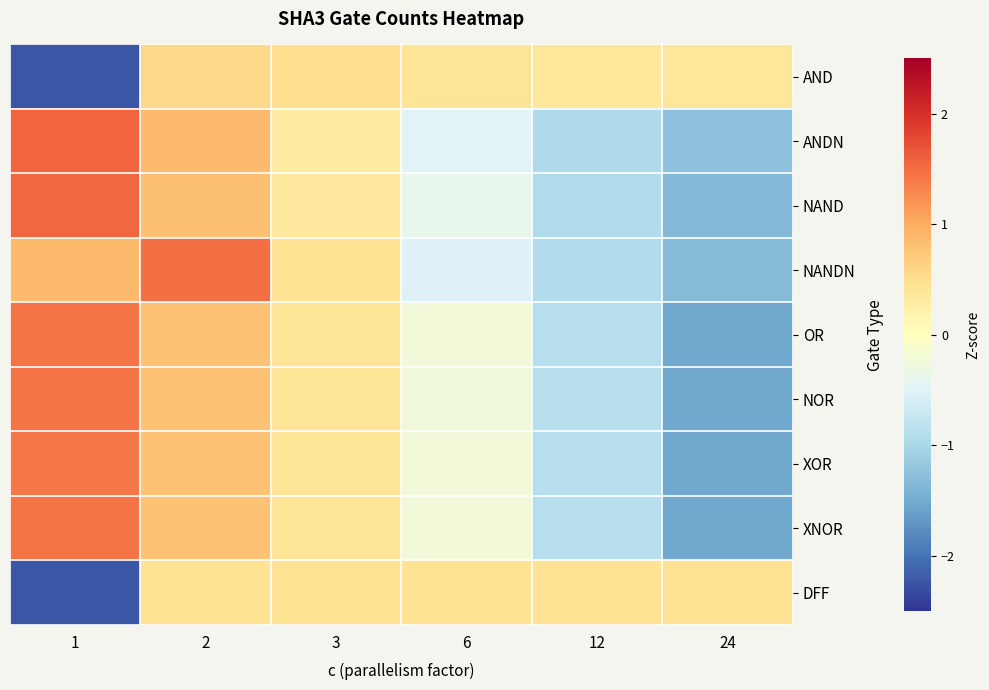

Reading left to right, transcribe all the data shown in this chart.

AND: 1=-2.2	2=0.6	3=0.5	6=0.4	12=0.4	24=0.4
ANDN: 1=1.6	2=0.9	3=0.3	6=-0.5	12=-1.0	24=-1.3
NAND: 1=1.5	2=0.8	3=0.3	6=-0.4	12=-0.9	24=-1.4
NANDN: 1=0.9	2=1.5	3=0.4	6=-0.5	12=-0.9	24=-1.3
OR: 1=1.4	2=0.8	3=0.4	6=-0.2	12=-0.9	24=-1.5
NOR: 1=1.4	2=0.8	3=0.4	6=-0.2	12=-0.9	24=-1.5
XOR: 1=1.4	2=0.8	3=0.4	6=-0.2	12=-0.9	24=-1.5
XNOR: 1=1.4	2=0.8	3=0.4	6=-0.2	12=-0.9	24=-1.5
DFF: 1=-2.2	2=0.4	3=0.4	6=0.4	12=0.4	24=0.5